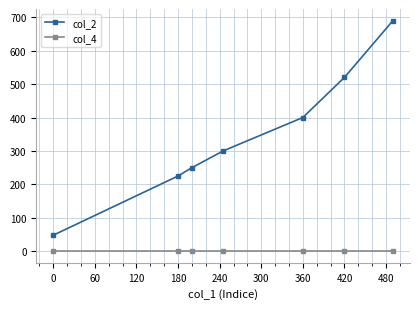

What is the maximum value shown in the chart?

690